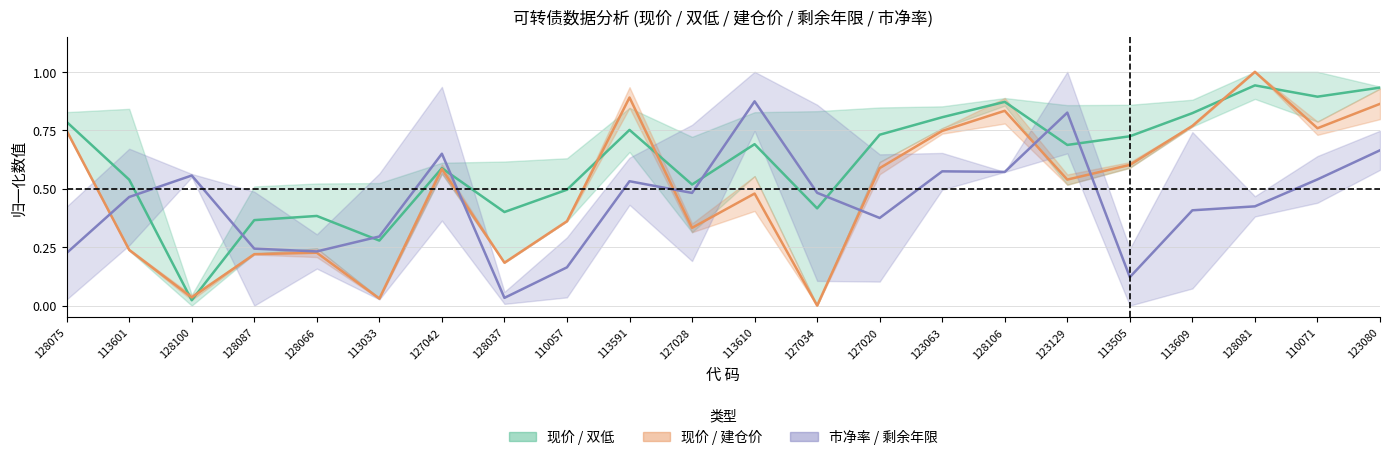

What position from the right is 128037?

15